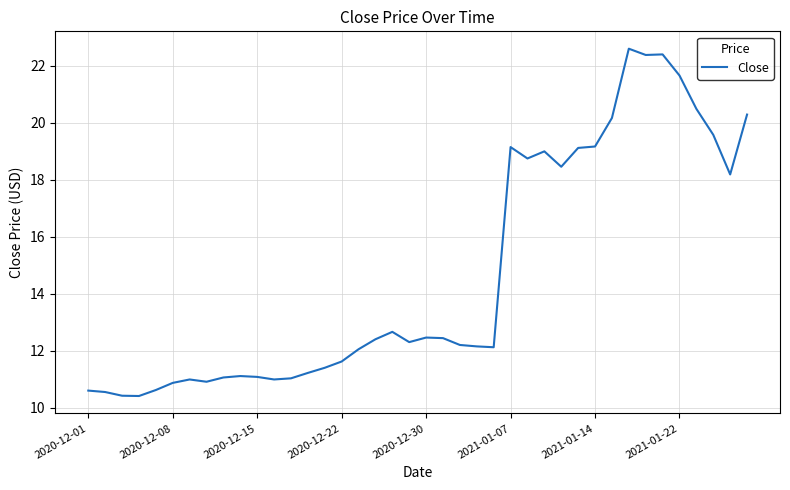

True or false: the data has more than 1 interior local peaks.

True